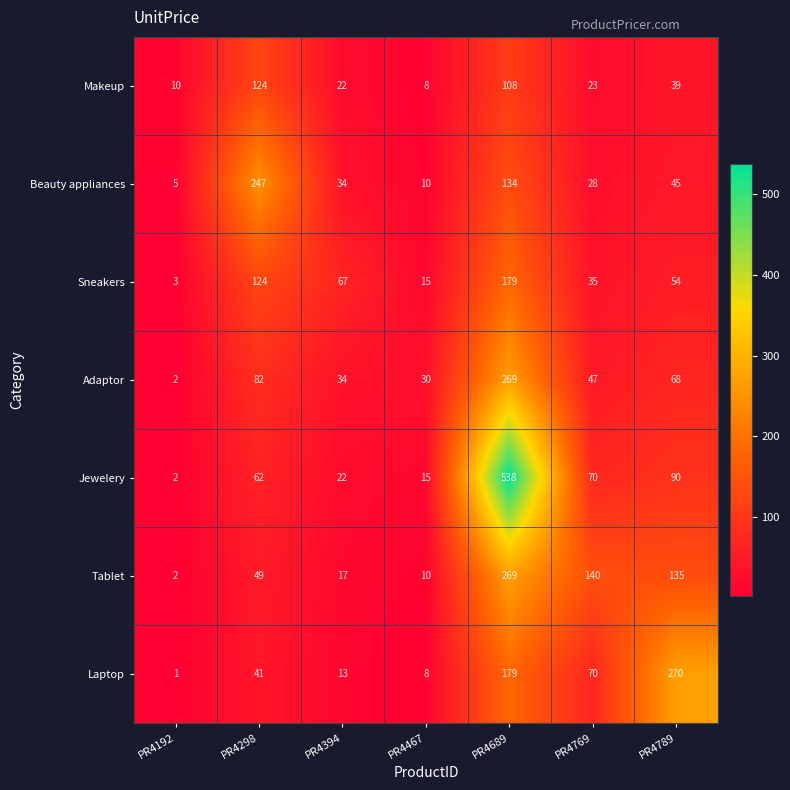

What is the minimum value shown in the chart?

1